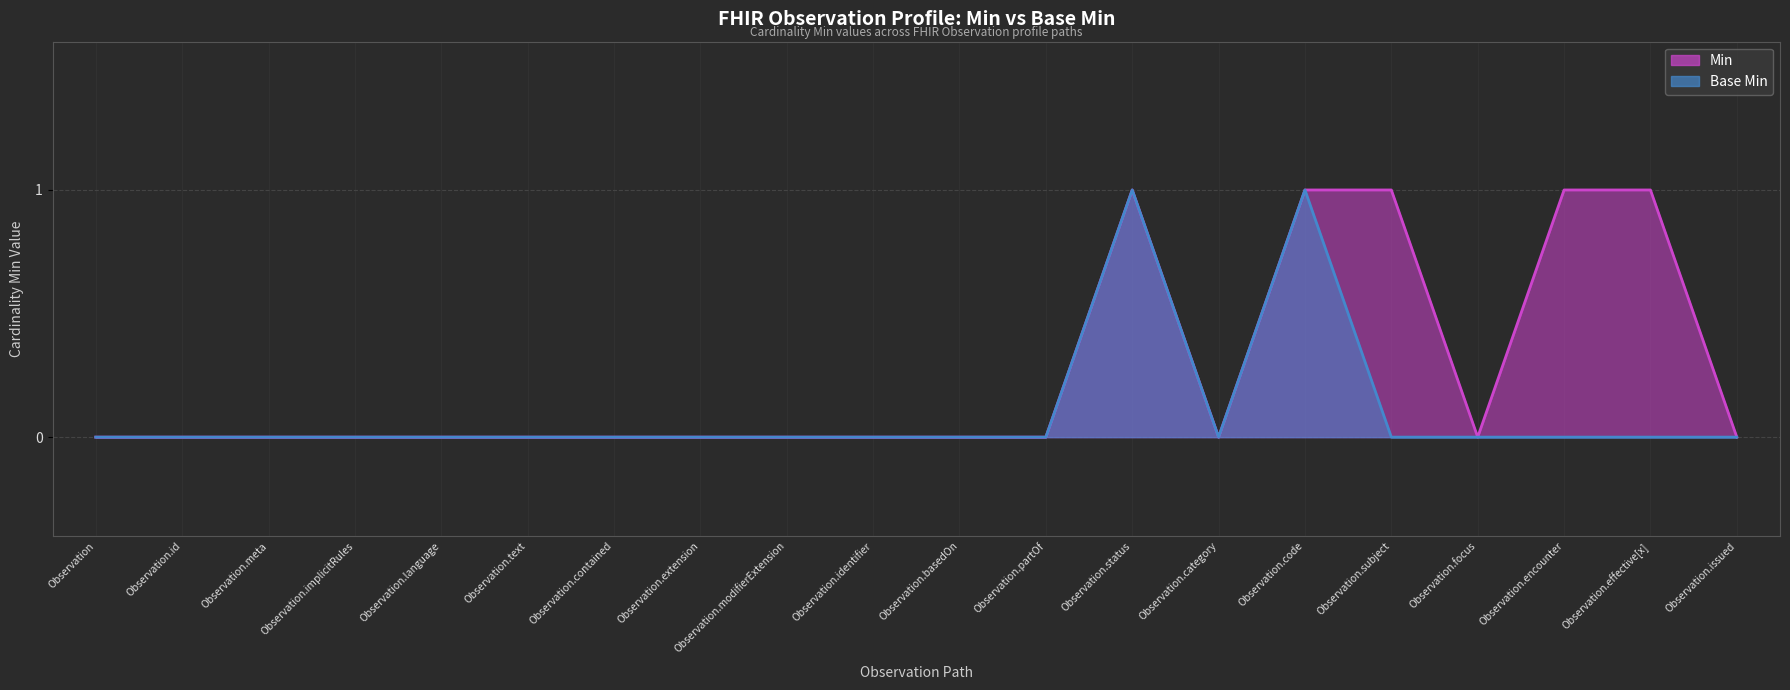

The value of Base Min at Observation.meta is 0. True or false?

True